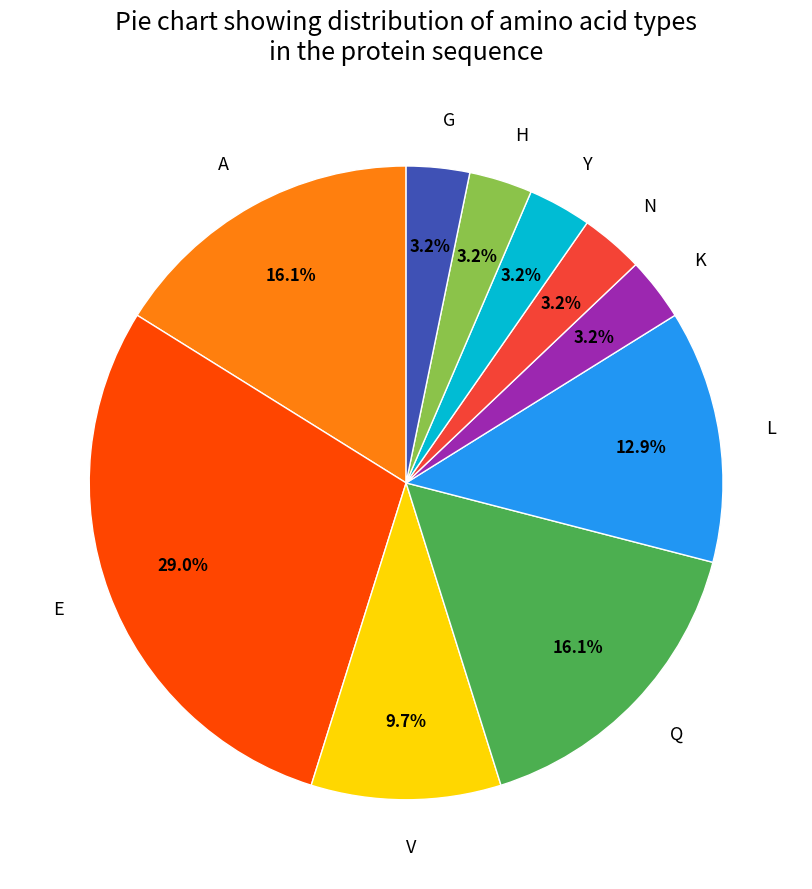

True or false: H accounts for 14% of the total.

False